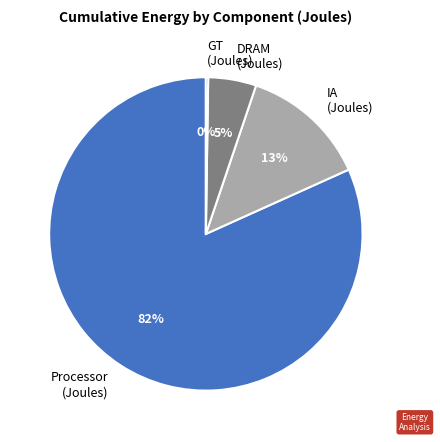

What is the majority slice?

Processor (Joules)